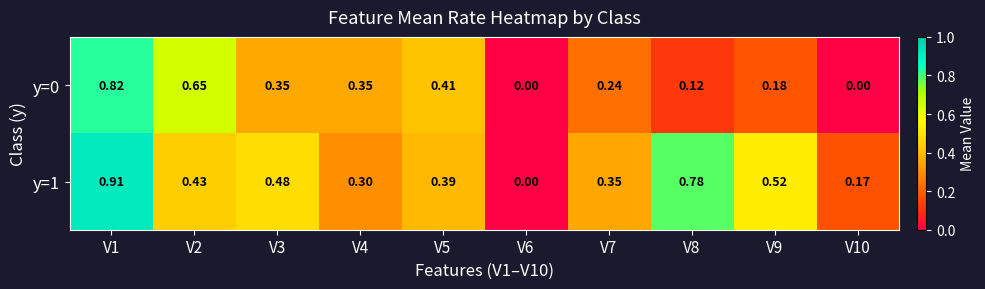

How many distinct data groups are displayed?

2